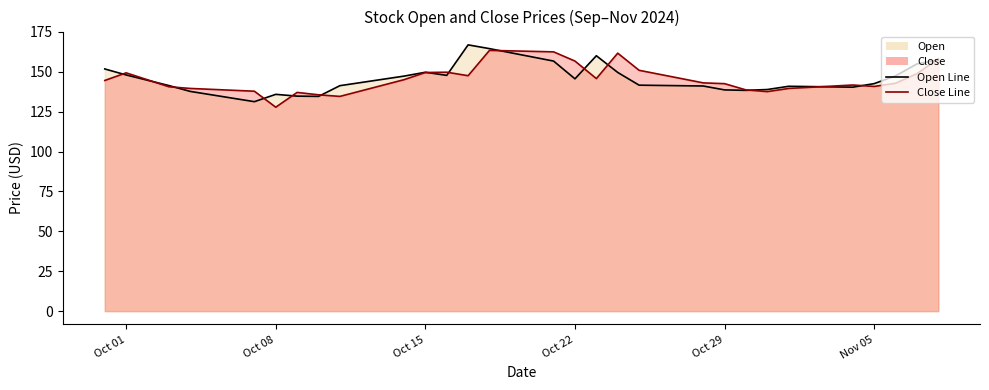

True or false: Close has a value of 163.1 at 2024-10-19.

True